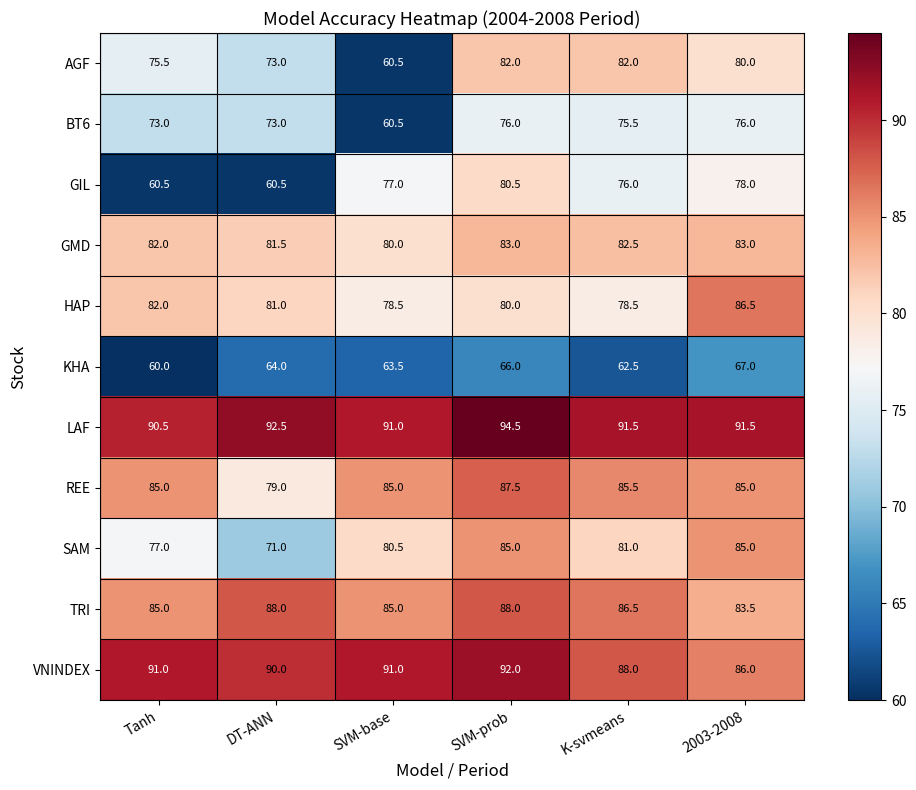

Where does the AGF series first go above 80?

SVM-prob